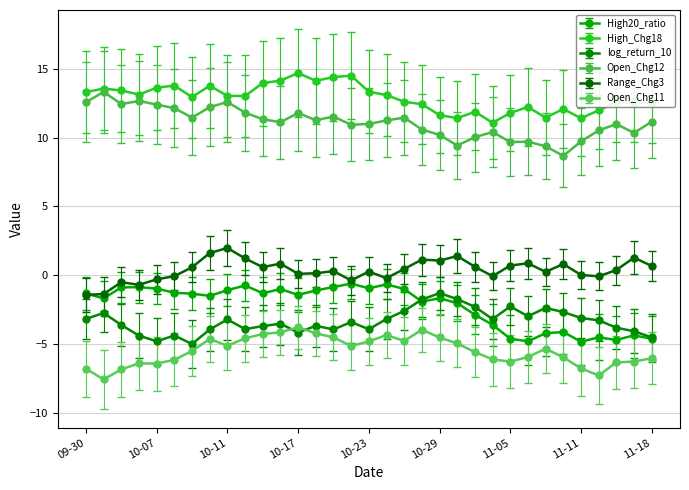

What is the value of the Open_Chg12 point at the 16th from the left?

11.0